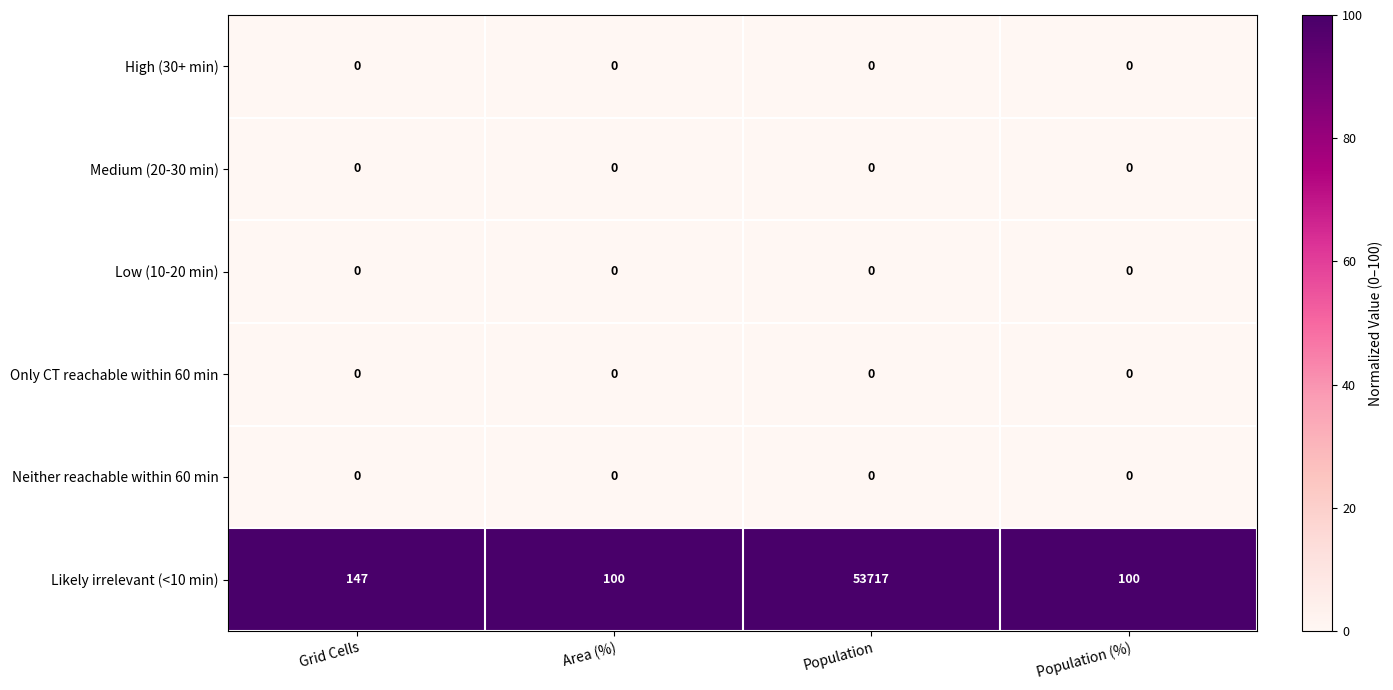

Reading right to left, extract all data points from this chart.

High (30+ min): Population (%)=0	Population=0	Area (%)=0	Grid Cells=0
Medium (20-30 min): Population (%)=0	Population=0	Area (%)=0	Grid Cells=0
Low (10-20 min): Population (%)=0	Population=0	Area (%)=0	Grid Cells=0
Only CT reachable within 60 min: Population (%)=0	Population=0	Area (%)=0	Grid Cells=0
Neither reachable within 60 min: Population (%)=0	Population=0	Area (%)=0	Grid Cells=0
Likely irrelevant (<10 min): Population (%)=100	Population=53717	Area (%)=100	Grid Cells=147